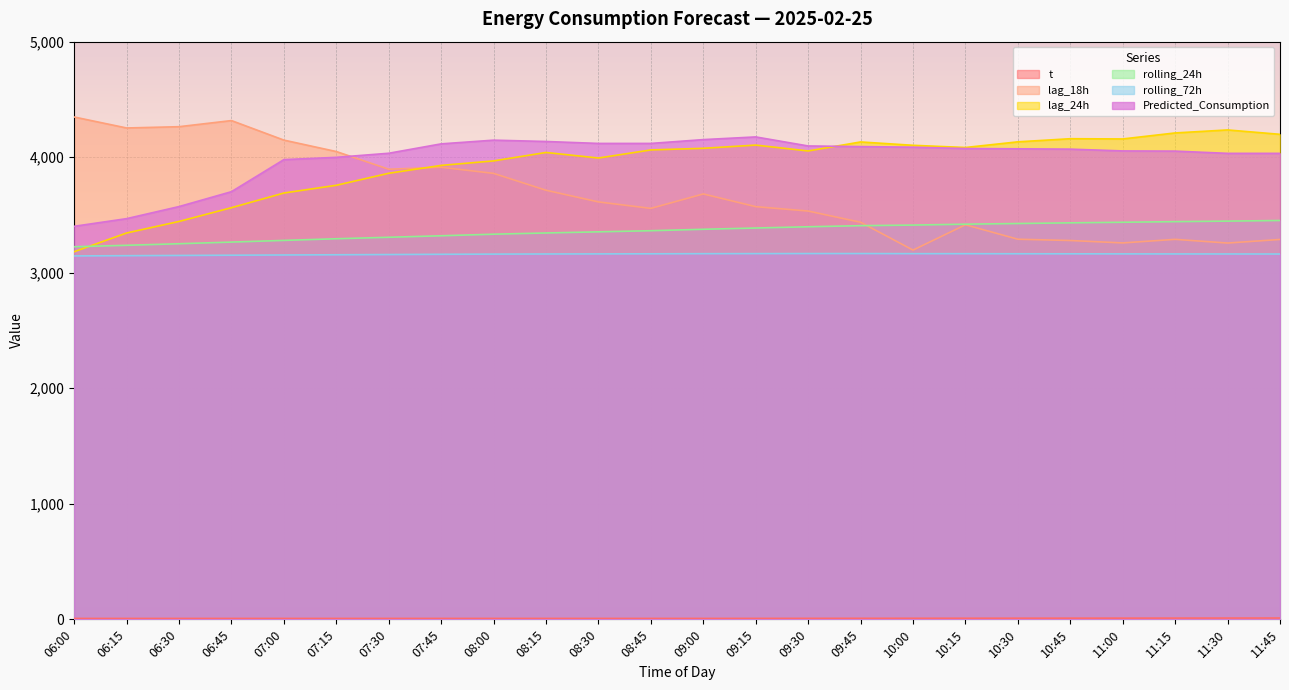

What is the difference between the second highest and second lowest values in the lag_18h series?

1060.0